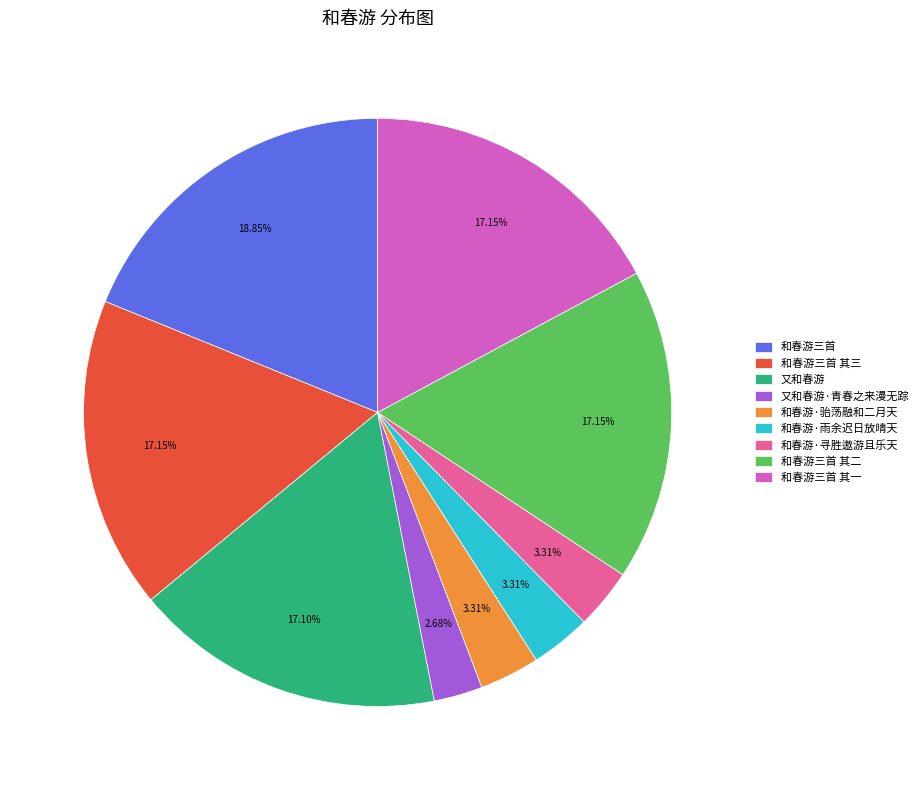

Count the number of slices in the pie.

9